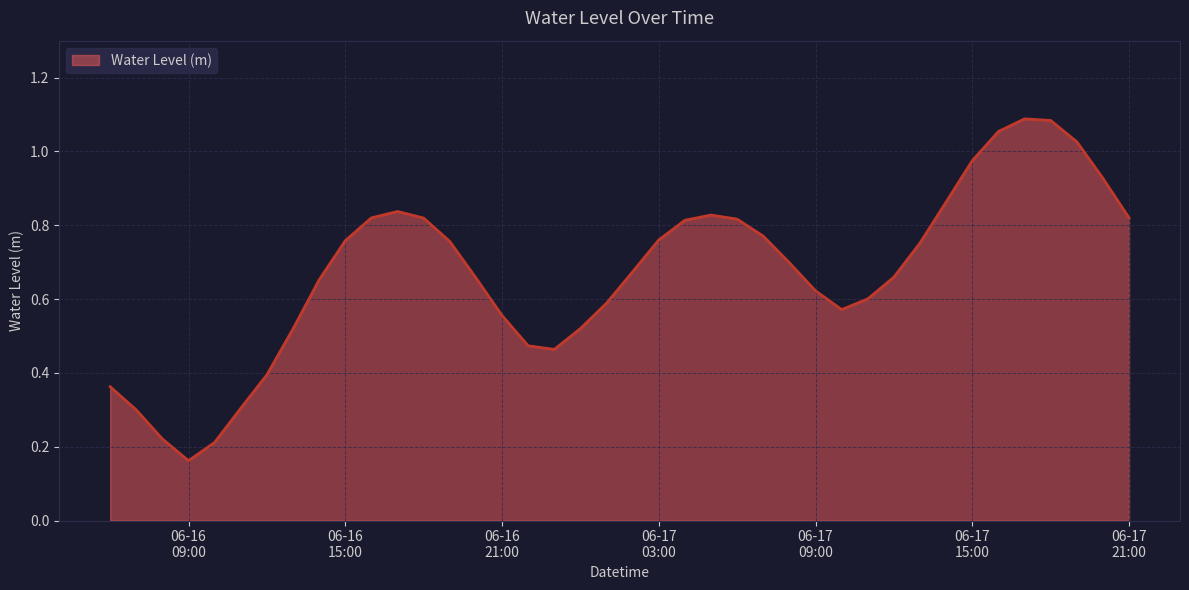

What is the smallest value displayed?

0.2